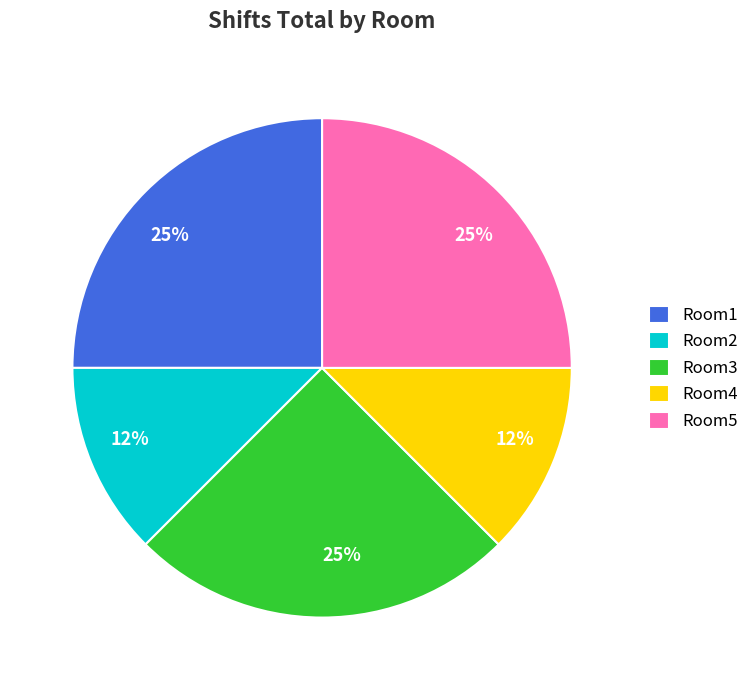

Is it true that Room3 is 25% of the pie?

True